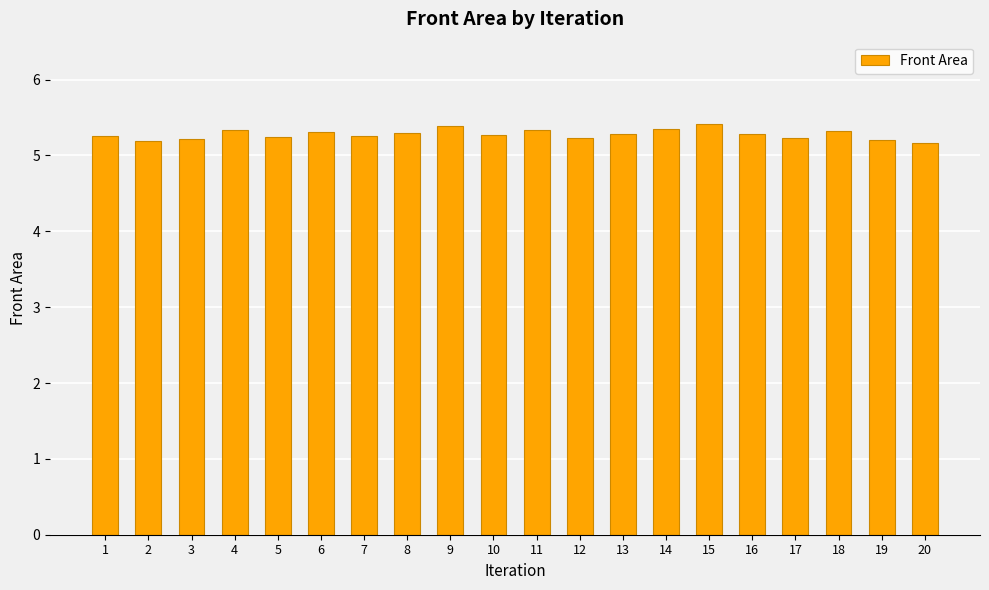

Is it true that the value at 6 is 5.3?

True